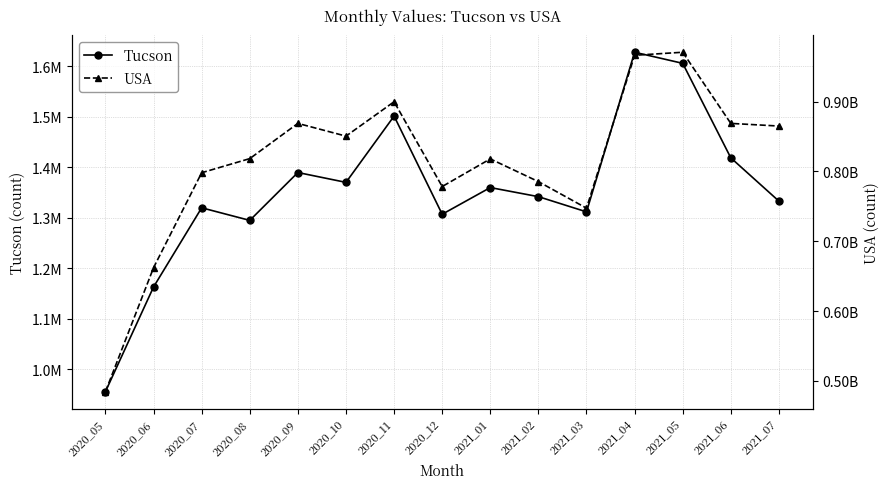

What is the difference between the highest and lowest values at 2020_11?

898285419